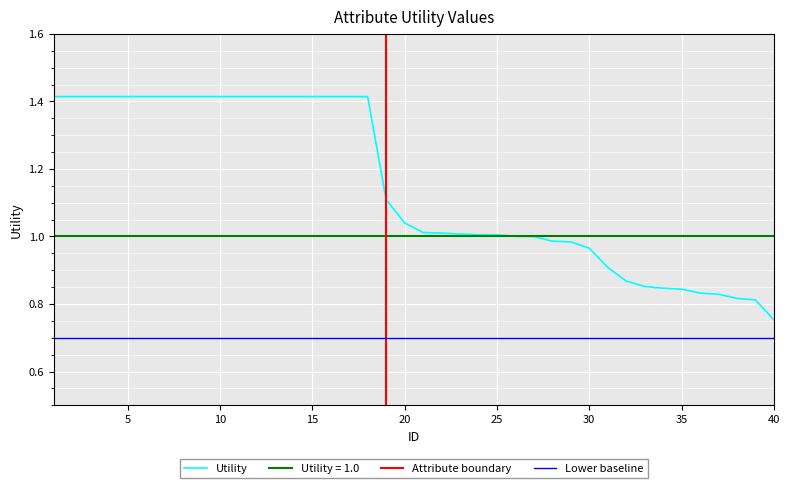

At which category does the chart reach its peak across all series?

1